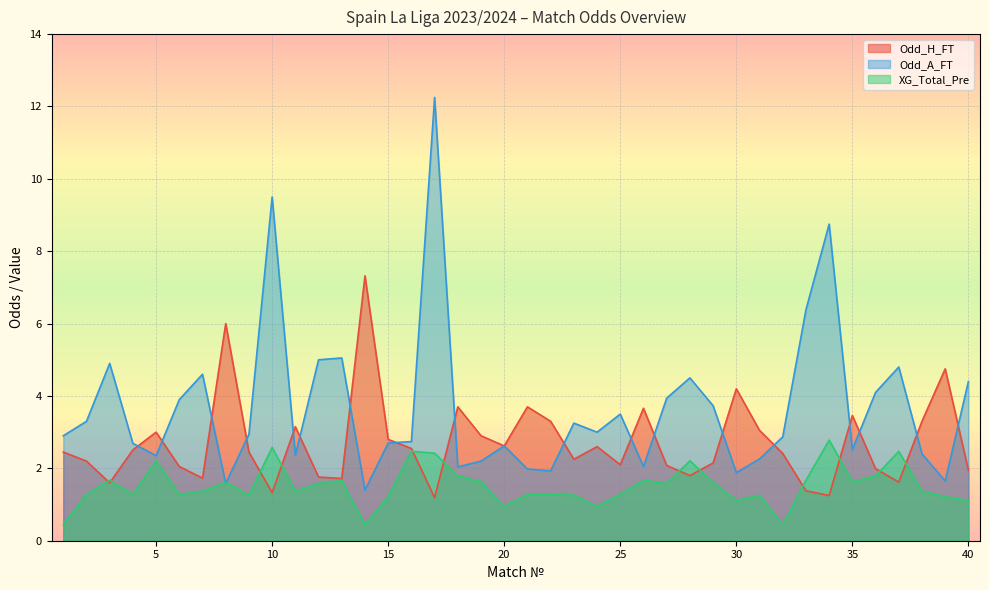

Between which two adjacent categories do XG_Total_Pre and Odd_A_FT first intersect?

7 and 8